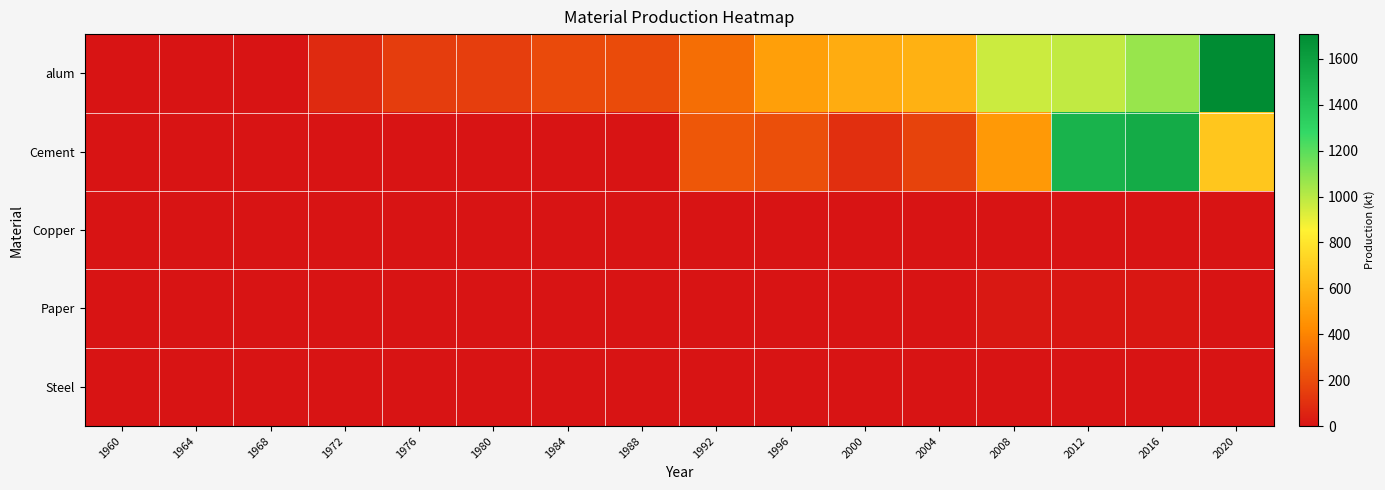

Reading right to left, transcribe all the data shown in this chart.

alum: 2020=1707.5	2016=1070.3	2012=981.1	2008=960.8	2004=586.4	2000=561.1	1996=508.2	1992=321.9	1988=198.4	1984=195.1	1980=153.2	1976=148.8	1972=82.0	1968=0.0	1964=0.0	1960=0.0
Cement: 2020=672.4	2016=1532.2	2012=1488.1	2008=482.8	2004=168.7	2000=98.1	1996=211.6	1992=242.5	1988=0.0	1984=0.0	1980=0.0	1976=0.0	1972=0.0	1968=0.0	1964=0.0	1960=0.0
Copper: 2020=0.0	2016=0.0	2012=0.0	2008=0.0	2004=0.0	2000=0.0	1996=0.0	1992=0.0	1988=0.0	1984=0.0	1980=0.0	1976=0.0	1972=0.0	1968=0.0	1964=0.0	1960=0.0
Paper: 2020=0.0	2016=10.9	2012=10.9	2008=13.6	2004=0.0	2000=0.0	1996=0.0	1992=0.0	1988=0.0	1984=0.0	1980=0.0	1976=0.0	1972=0.0	1968=0.0	1964=0.0	1960=0.0
Steel: 2020=0.0	2016=0.0	2012=0.0	2008=0.0	2004=0.0	2000=0.0	1996=0.0	1992=0.0	1988=0.0	1984=0.0	1980=0.0	1976=0.0	1972=0.0	1968=0.0	1964=0.0	1960=0.0